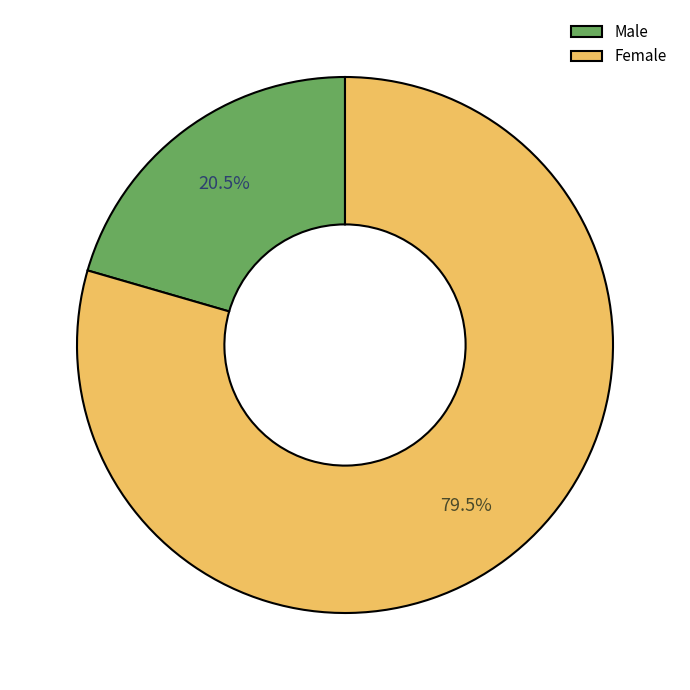

Count the number of slices in the pie.

2